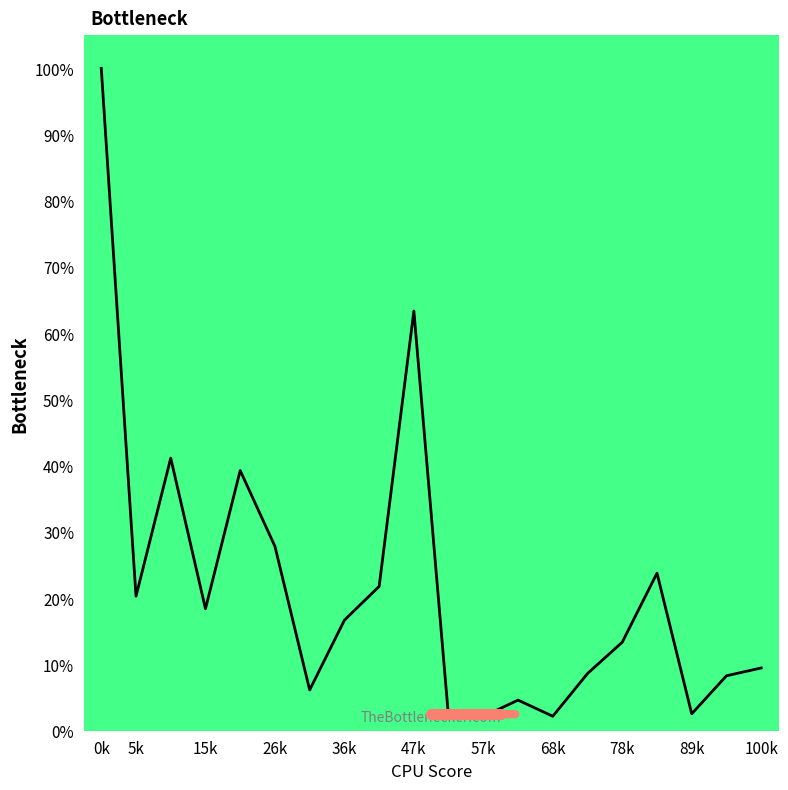

What is the maximum value shown in the chart?

100.0